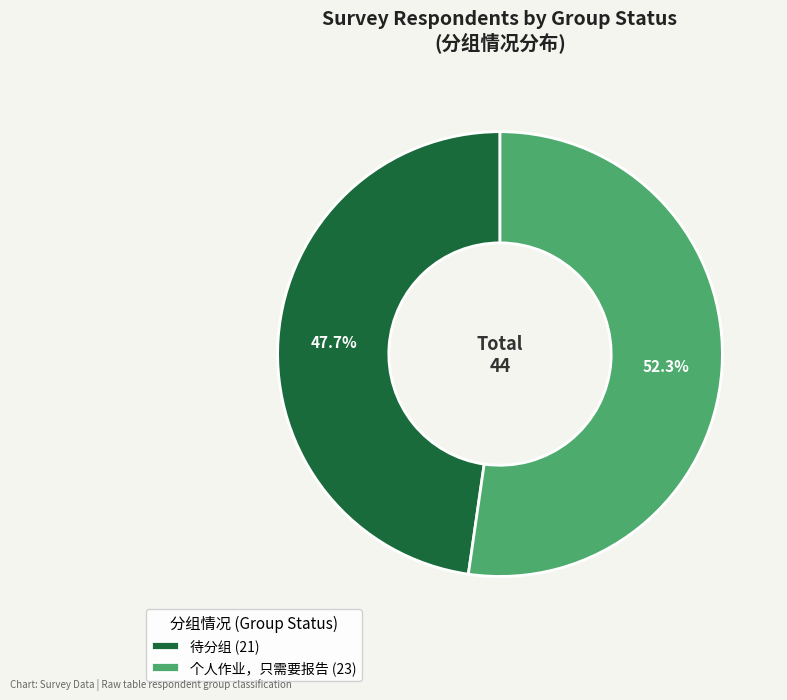

To the nearest percent, what percentage of the pie is 个人作业，只需要报告?

52%